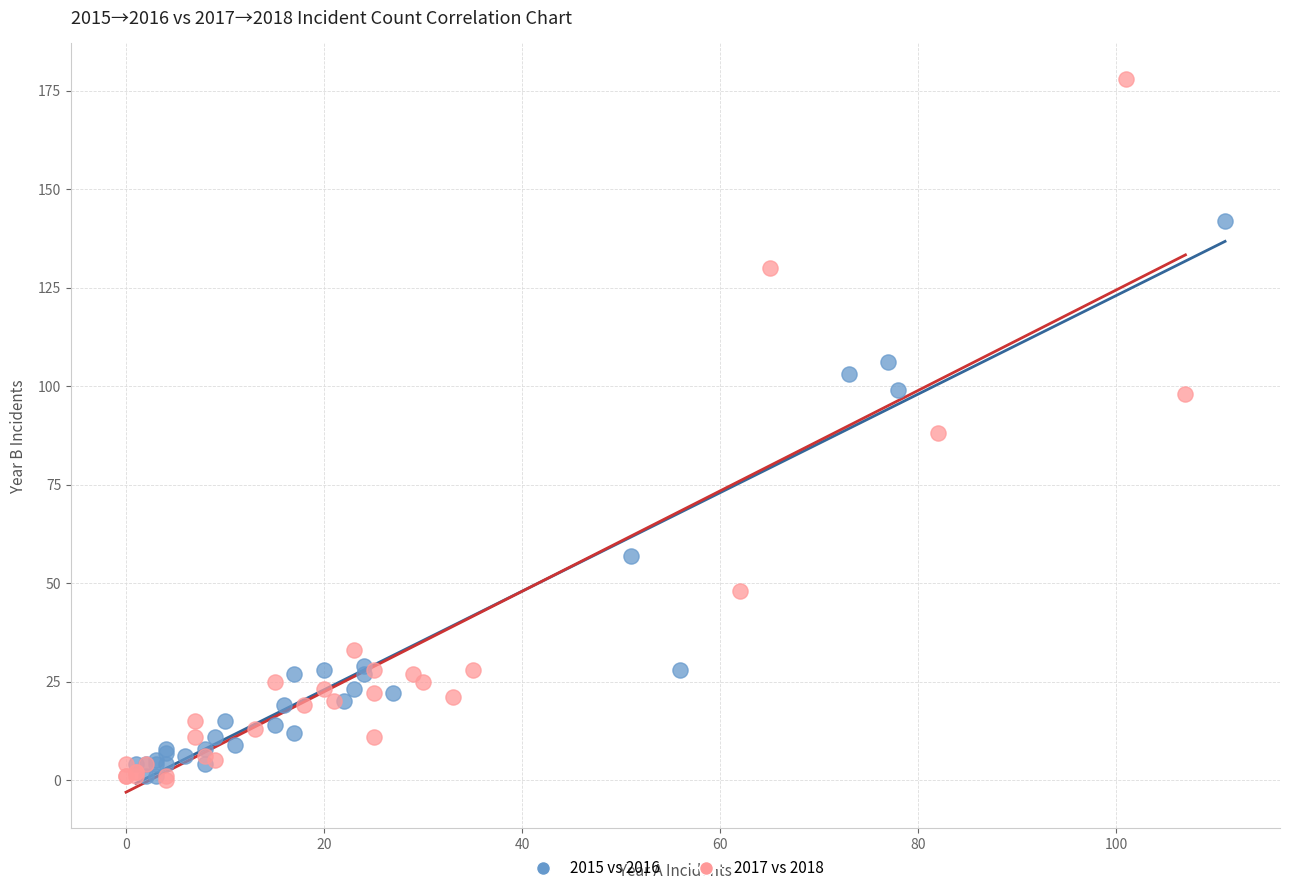

Which series contains the highest Y value?

2017 vs 2018